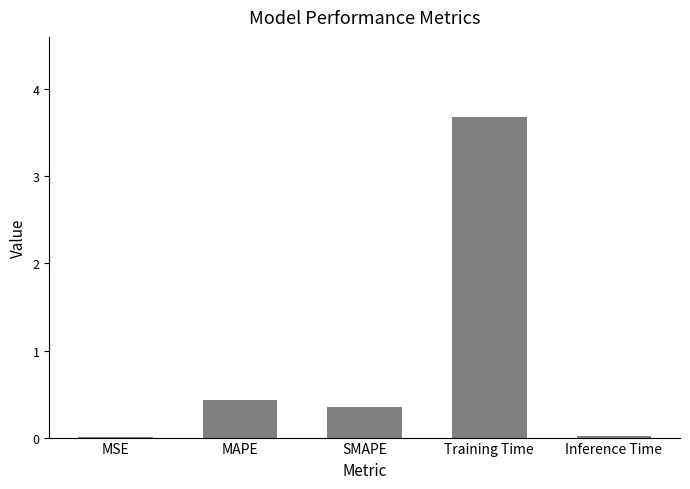

What value does the data have at MAPE?

0.4